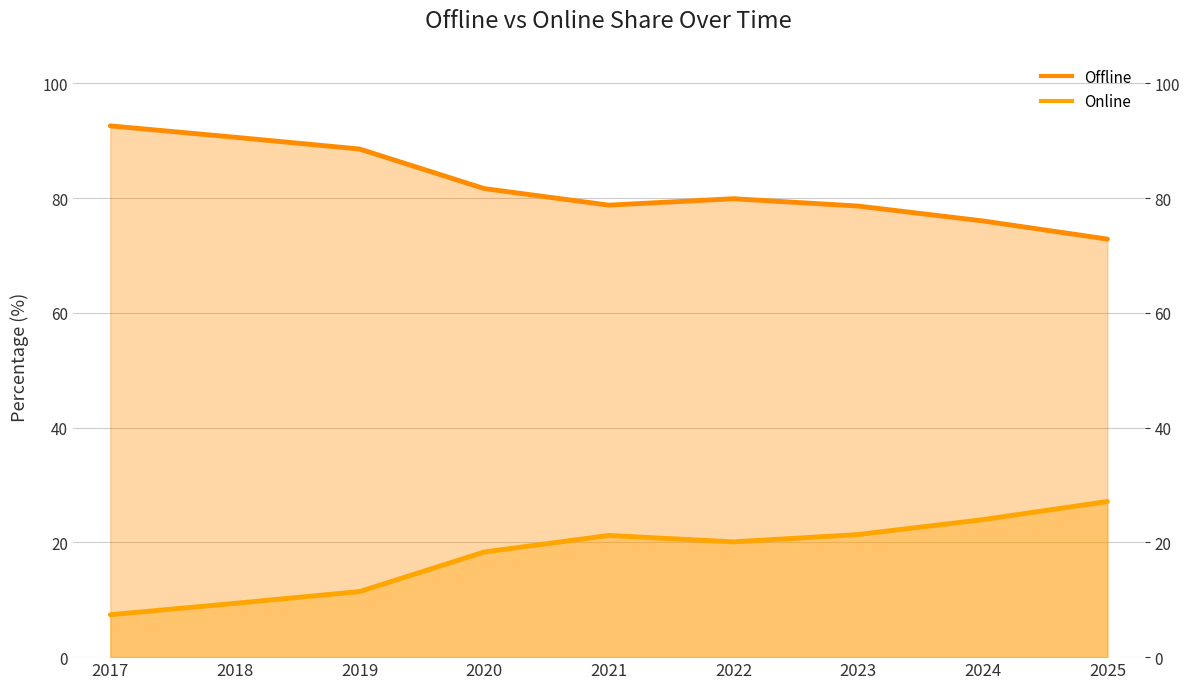

True or false: Offline and Online intersect in this chart.

False